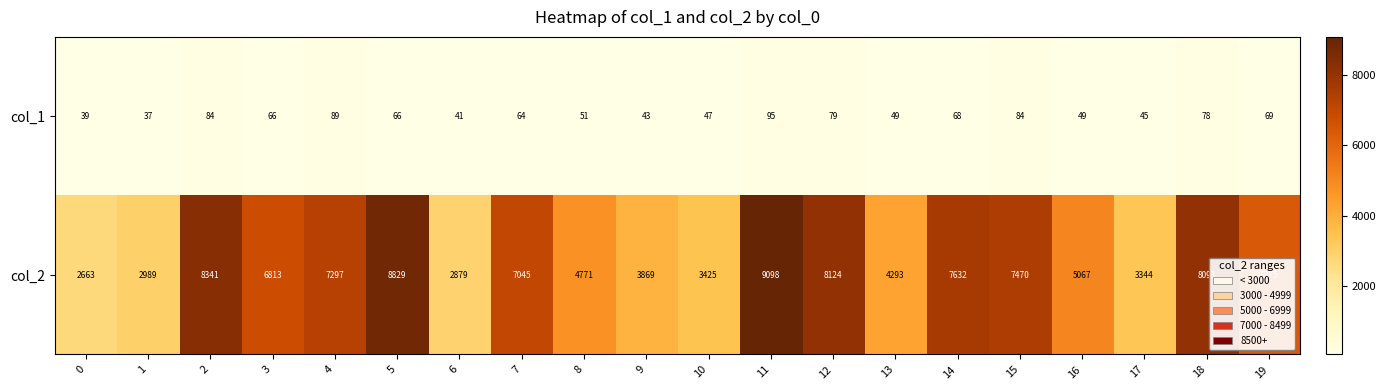

How many series are shown in this chart?

2